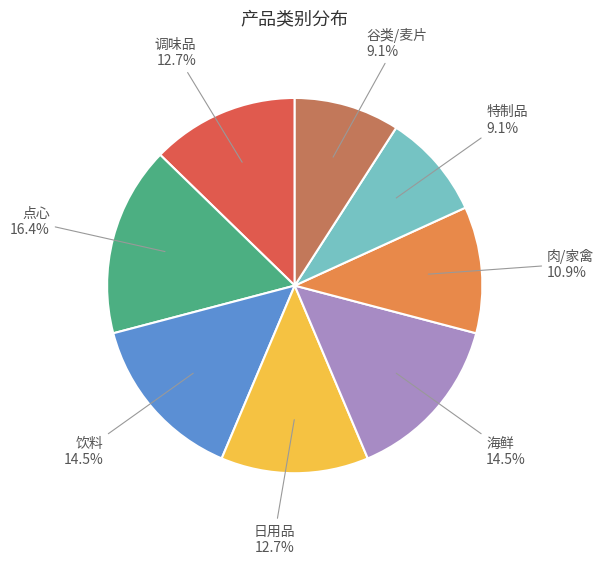

Which has a higher value, 肉/家禽 or 特制品?

肉/家禽